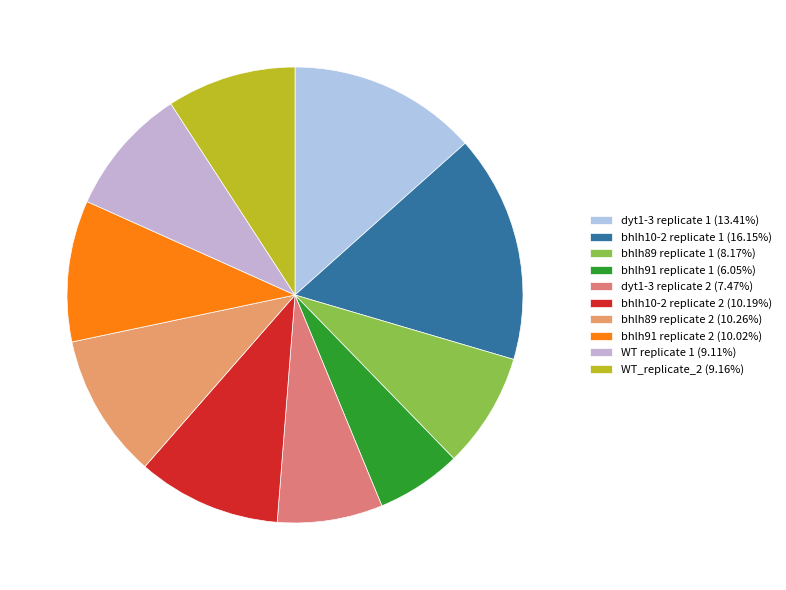

Is it true that bhlh91 replicate 2 is 10% of the pie?

True